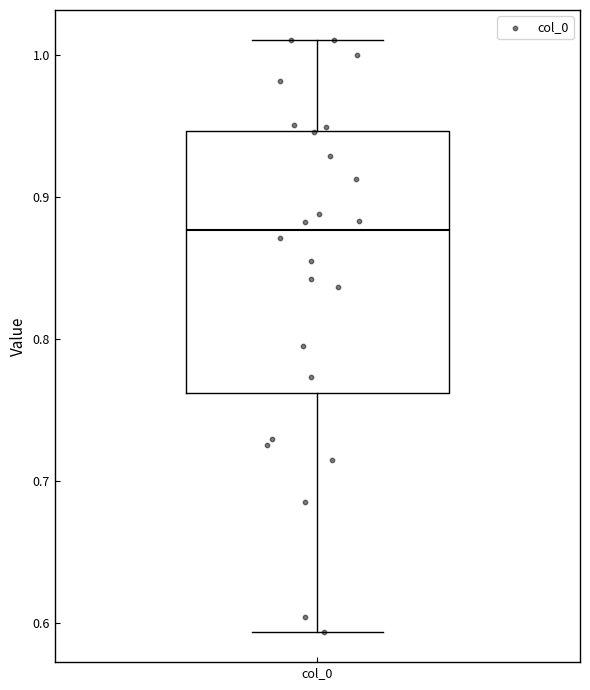

Read this box plot against the y-axis: the position of the median line, the range covered by the box, and the ends of both whiskers. The values are not printed on the chart, so give them approximately, as read against the axis.

median 0.88, box 0.76 to 0.95, whiskers 0.59 to 1.01